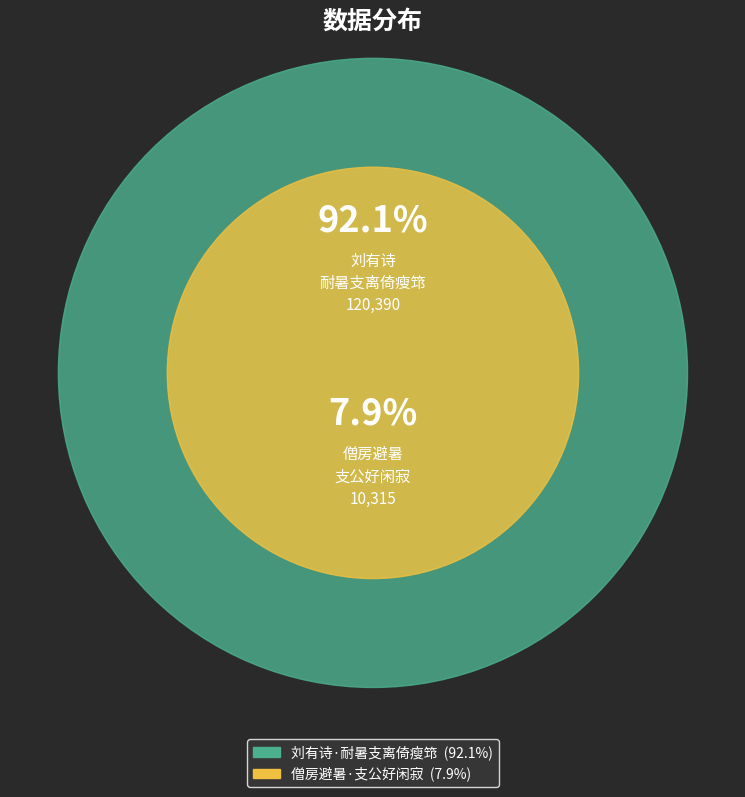

Does 刘有诗·耐暑支离倚瘦筇 represent more than half of the total?

Yes